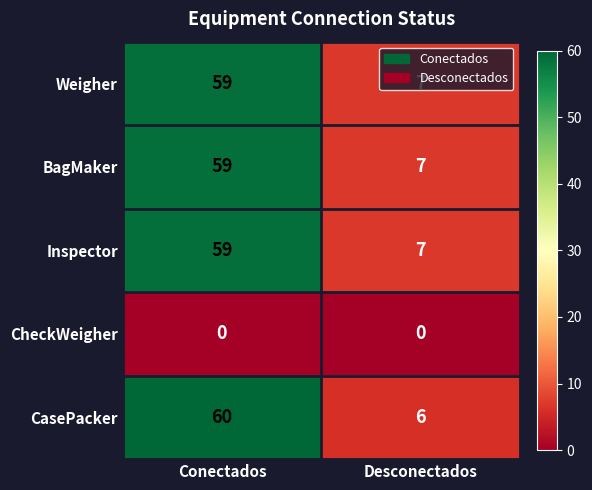

What is the approximate value of Weigher at Desconectados?

7